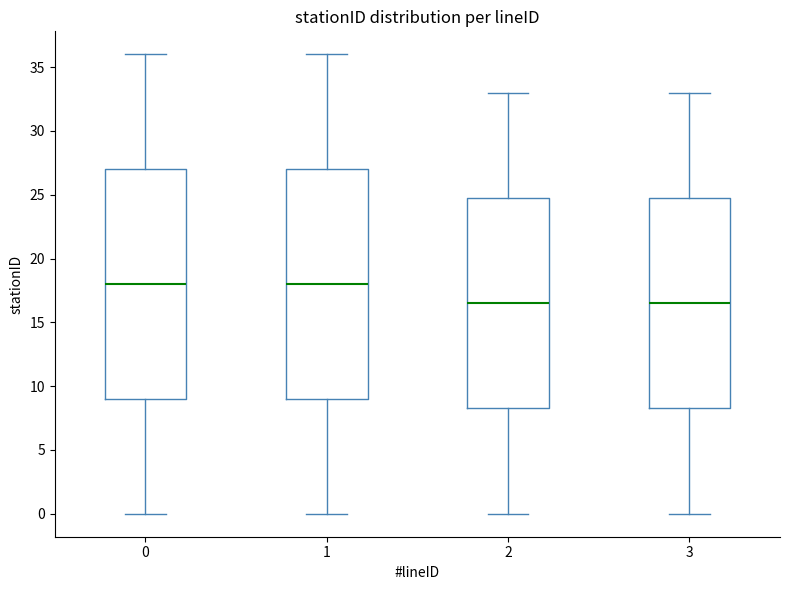

Where is the lower edge of the box at x = 0 on the y-axis? The values are not printed on the chart, so give them approximately, as read against the axis.

9.0